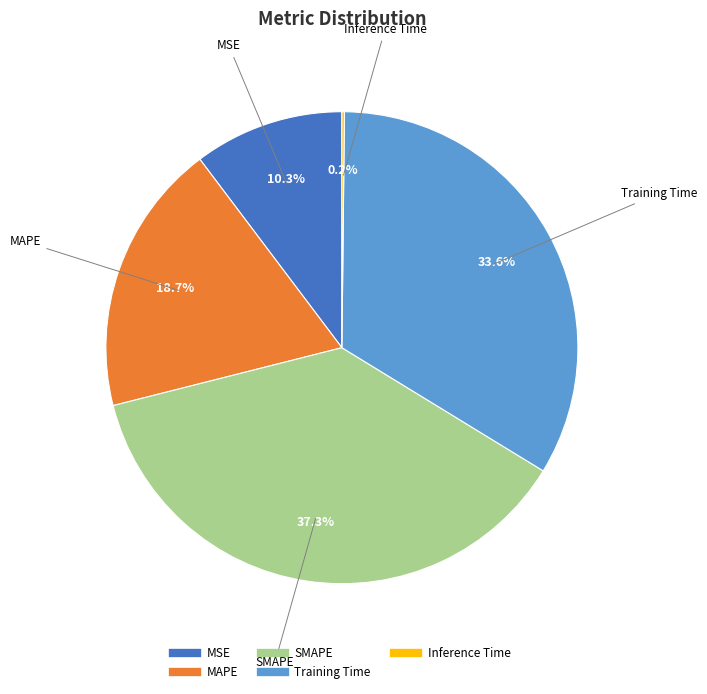

To the nearest percent, what is the difference between the largest and smallest slice percentages?

37%